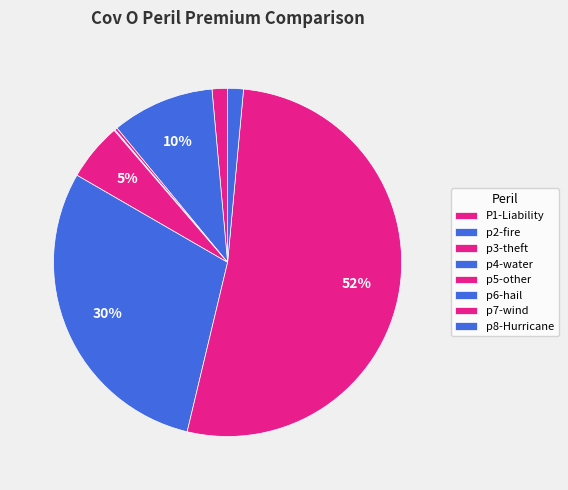

How many segments does this pie chart have?

8